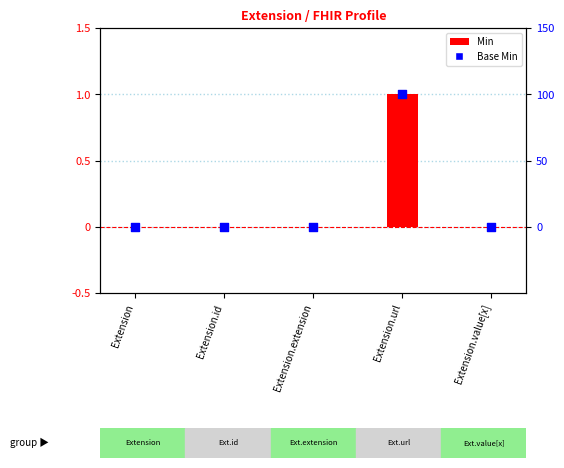

Which series contains the lowest Y value?

Min